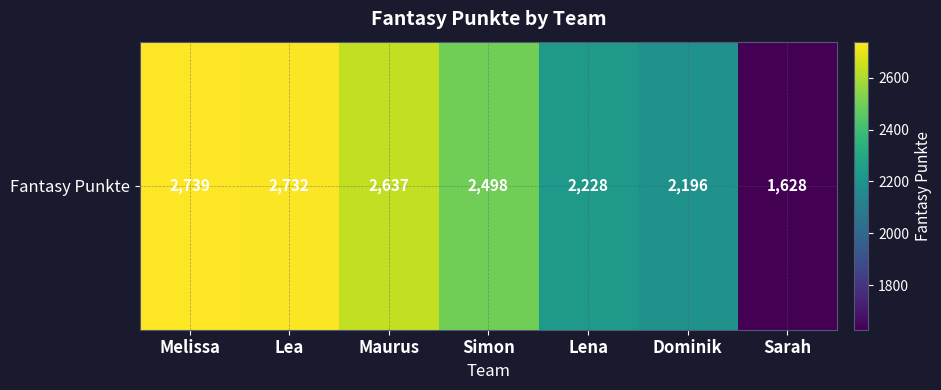

Between Melissa and Lea, which is larger?

Melissa